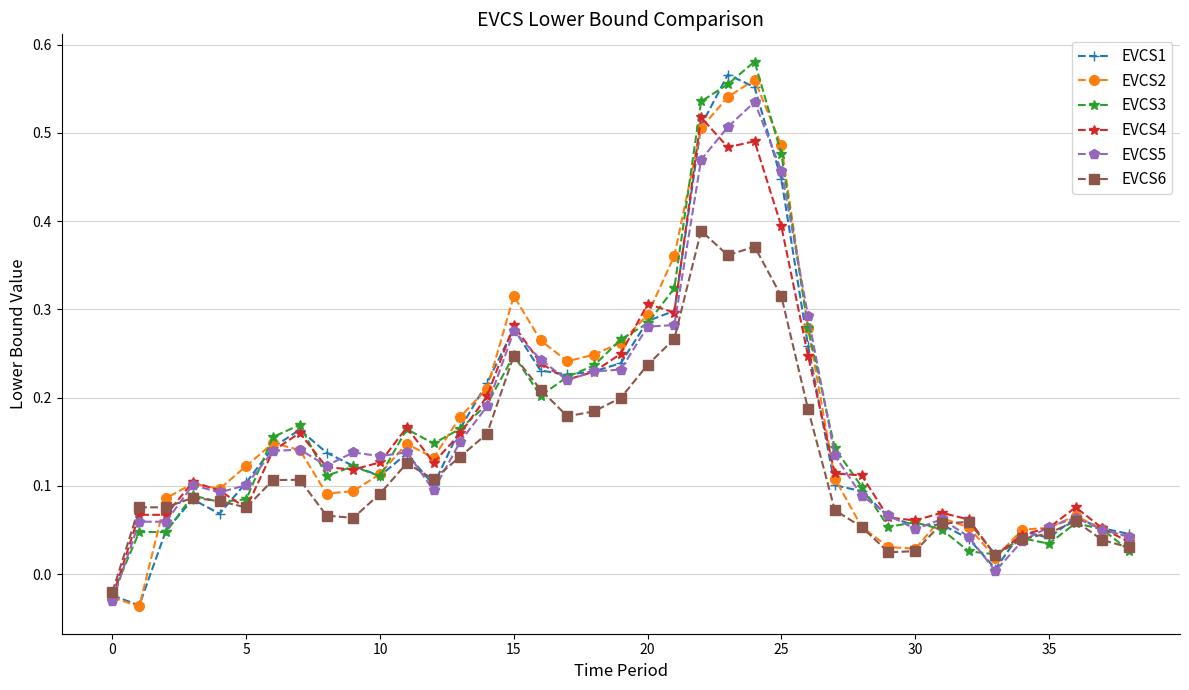

At how many categories does at least one series exceed 0?

38